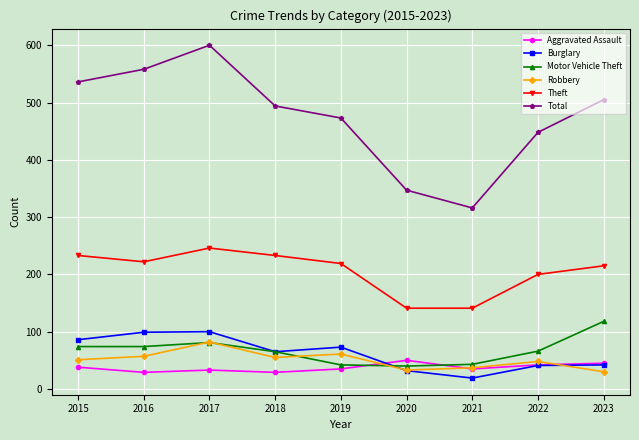

Which series has the widest spread of values?

Total